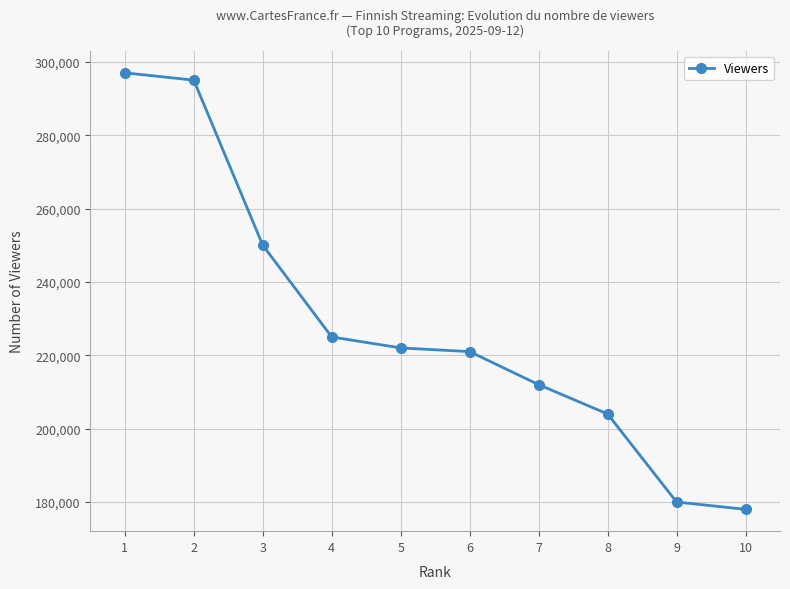

What is the difference between the maximum and minimum values?

119000